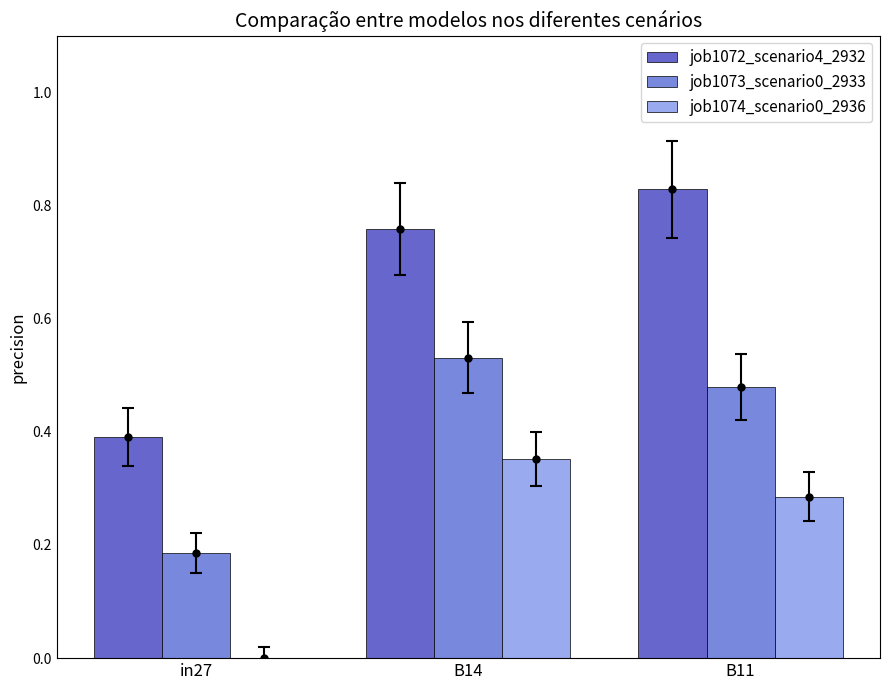

Which label corresponds to the largest value in the chart?

B11